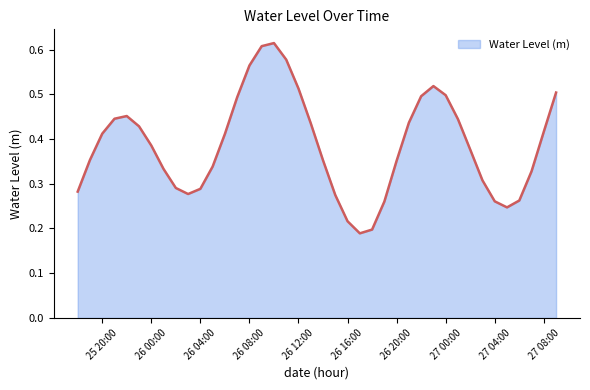

Does the chart display data point markers on the line(s)?

No